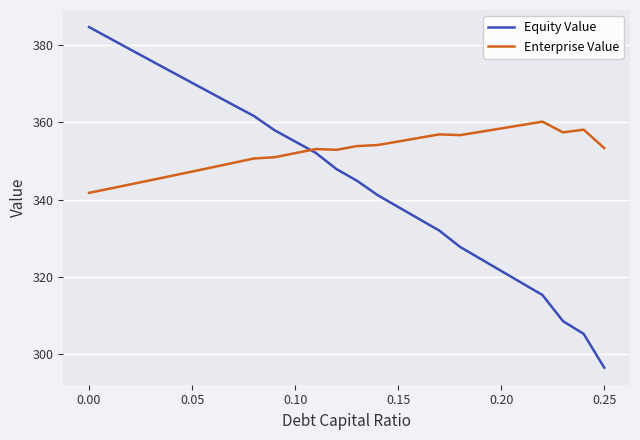

Which series has the largest total across all categories?

Enterprise Value